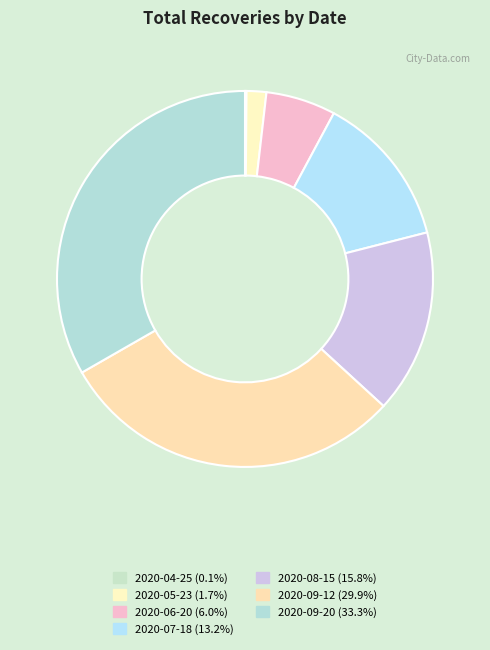

How many segments does this pie chart have?

7